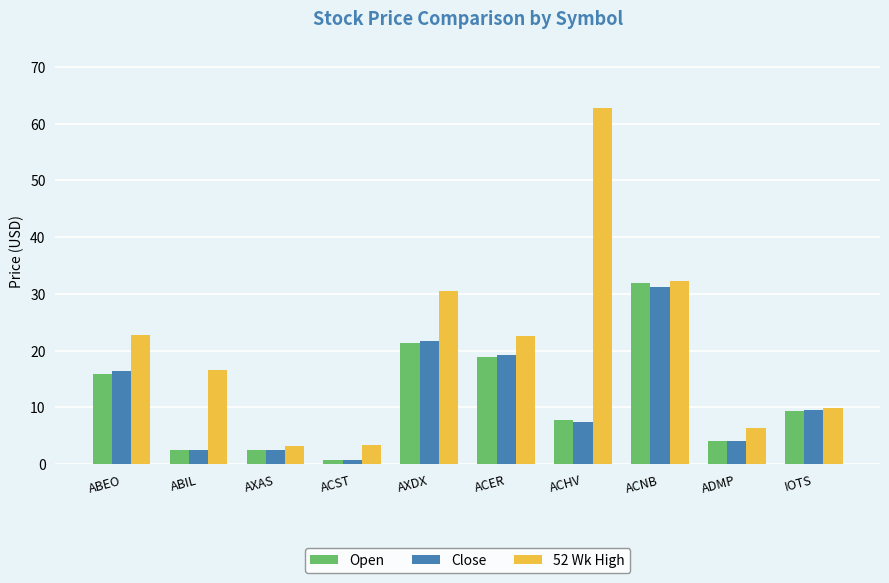

What is the approximate value of 52 Wk High at ACNB?

32.3